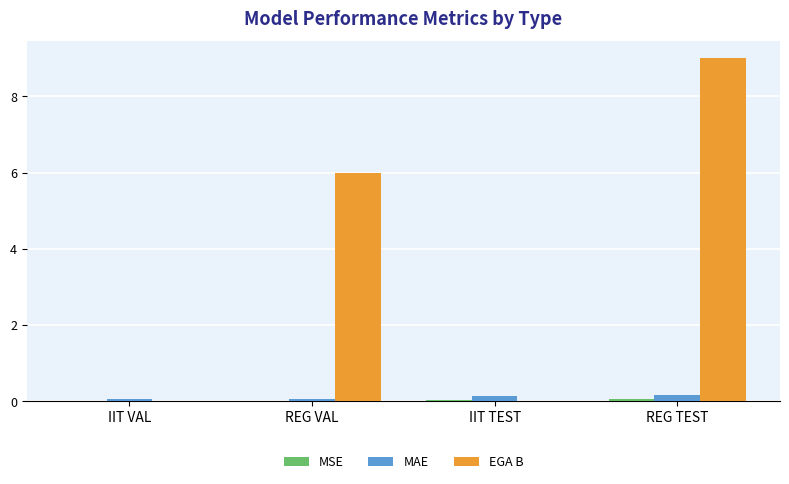

At which category is the sum across all series the highest?

REG TEST